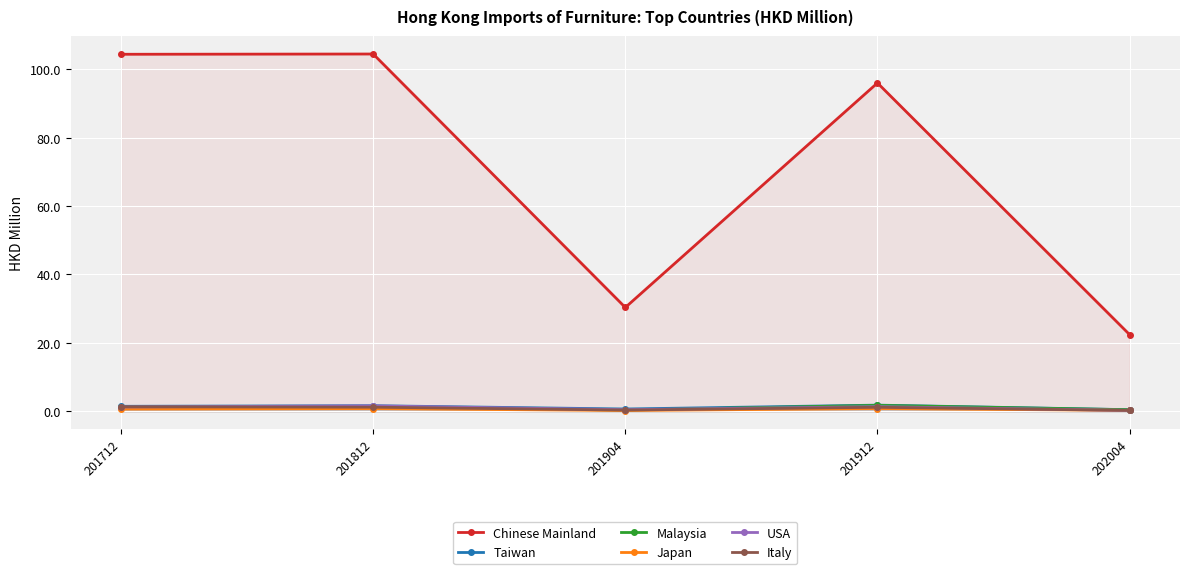

Count the Japan values in the range 0 to 1.

5